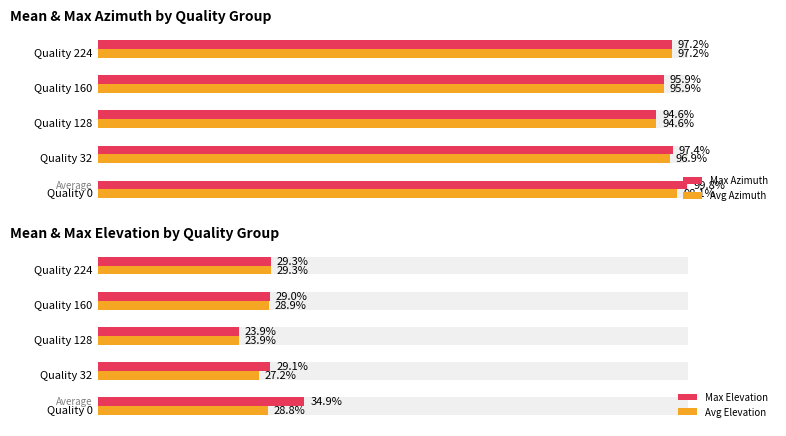

What position from the right is 40?

2